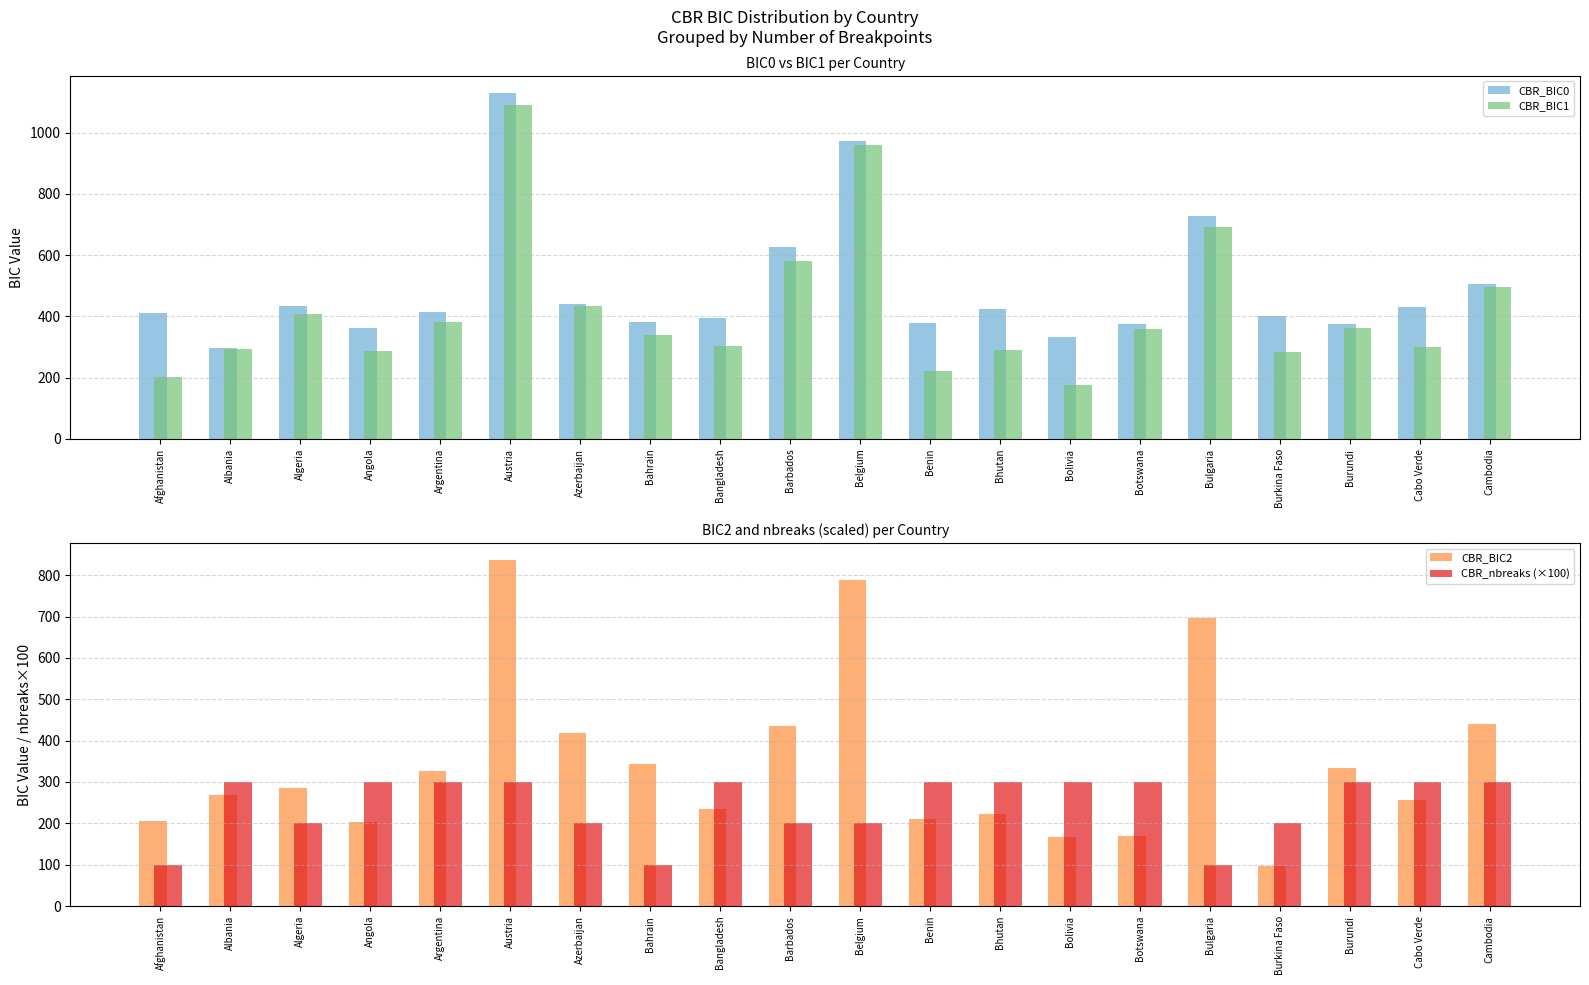

Reading left to right, list all the values displayed in this chart.

CBR_BIC0: Afghanistan=412.1	Albania=296.9	Algeria=435.1	Angola=362.8	Argentina=412.7	Austria=1128.2	Azerbaijan=439.8	Bahrain=381.0	Bangladesh=394.3	Barbados=625.5	Belgium=971.6	Benin=377.5	Bhutan=423.0	Bolivia=332.6	Botswana=375.0	Bulgaria=727.4	Burkina Faso=399.7	Burundi=375.1	Cabo Verde=430.1	Cambodia=507.2
CBR_BIC1: Afghanistan=202.4	Albania=292.7	Algeria=409.0	Angola=286.7	Argentina=383.2	Austria=1088.7	Azerbaijan=434.2	Bahrain=339.5	Bangladesh=304.7	Barbados=579.4	Belgium=958.4	Benin=222.7	Bhutan=289.2	Bolivia=177.1	Botswana=358.2	Bulgaria=690.4	Burkina Faso=285.1	Burundi=361.4	Cabo Verde=301.0	Cambodia=494.9
CBR_BIC2: Afghanistan=204.4	Albania=269.5	Algeria=285.2	Angola=203.2	Argentina=326.7	Austria=836.1	Azerbaijan=419.5	Bahrain=344.6	Bangladesh=235.4	Barbados=435.7	Belgium=788.3	Benin=211.0	Bhutan=221.9	Bolivia=167.5	Botswana=169.5	Bulgaria=695.8	Burkina Faso=96.7	Burundi=333.9	Cabo Verde=256.7	Cambodia=439.0
CBR_nbreaks (×100): Afghanistan=100.0	Albania=300.0	Algeria=200.0	Angola=300.0	Argentina=300.0	Austria=300.0	Azerbaijan=200.0	Bahrain=100.0	Bangladesh=300.0	Barbados=200.0	Belgium=200.0	Benin=300.0	Bhutan=300.0	Bolivia=300.0	Botswana=300.0	Bulgaria=100.0	Burkina Faso=200.0	Burundi=300.0	Cabo Verde=300.0	Cambodia=300.0